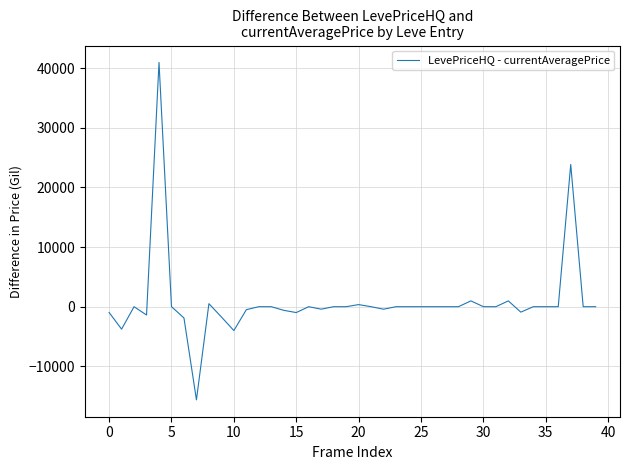

What is the smallest value displayed?

-15611.0